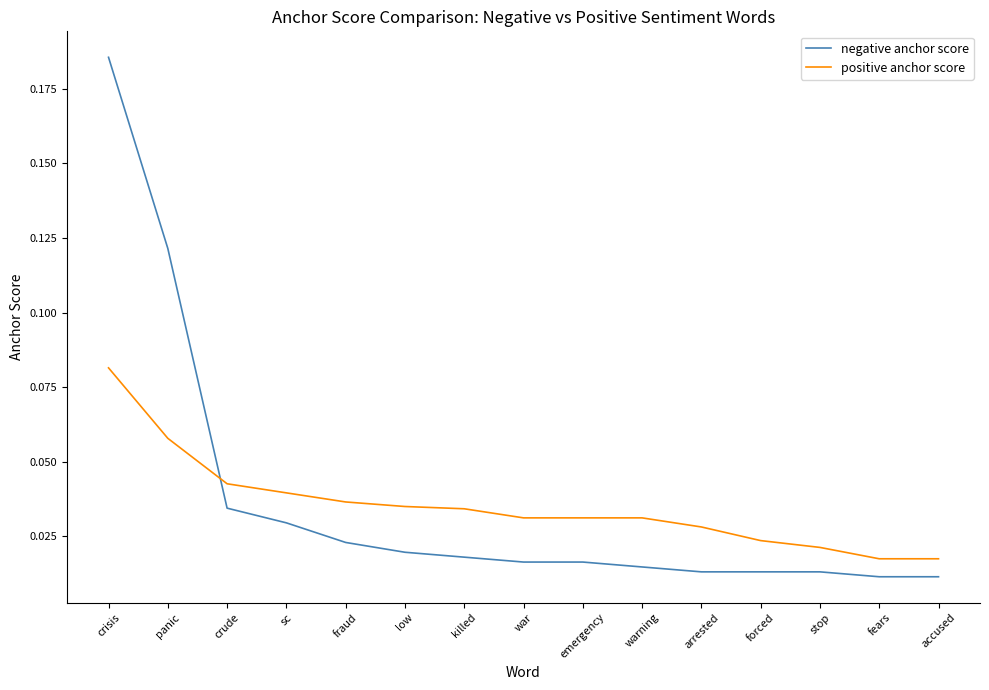

Which series changed the most between killed and fears?

positive anchor score